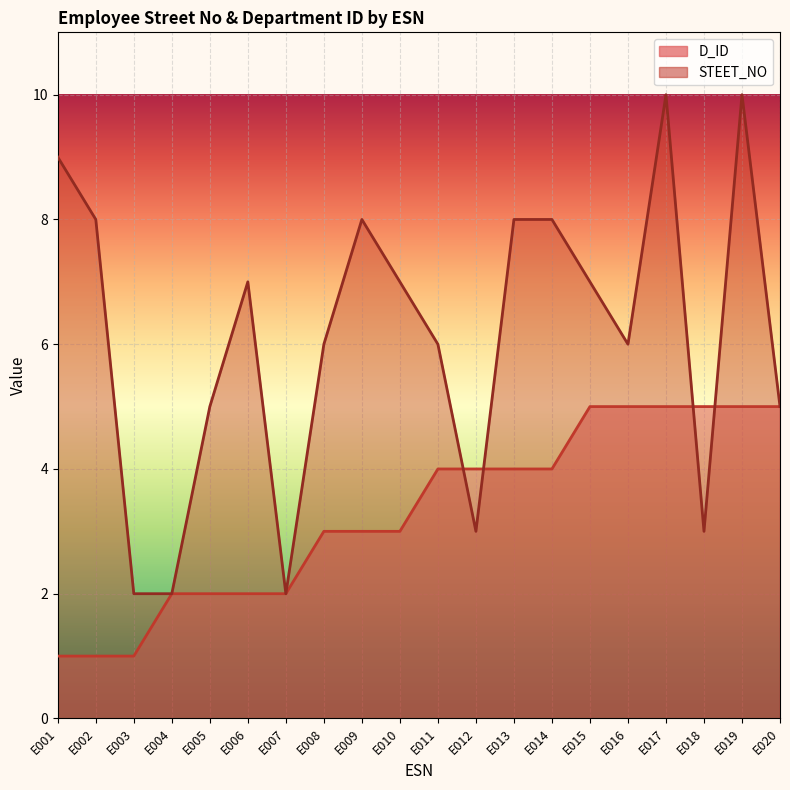

How many lines are shown in the chart?

2